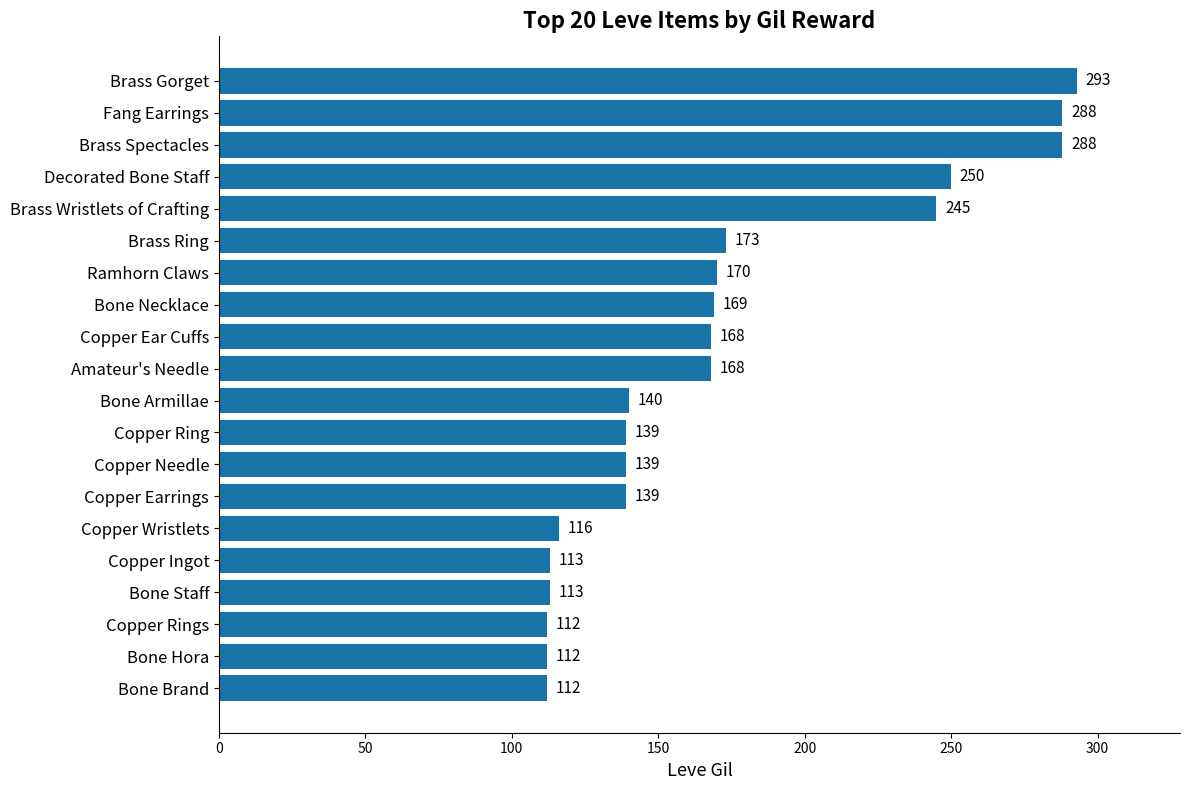

What is the approximate value at Copper Ear Cuffs, to the nearest 5?

170